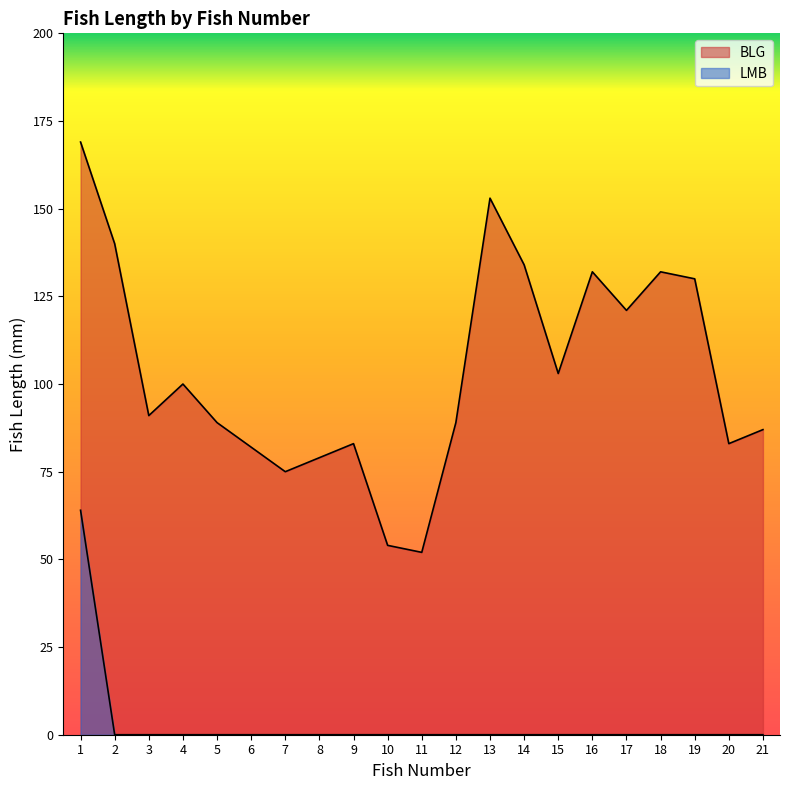

How many lines are shown in the chart?

2